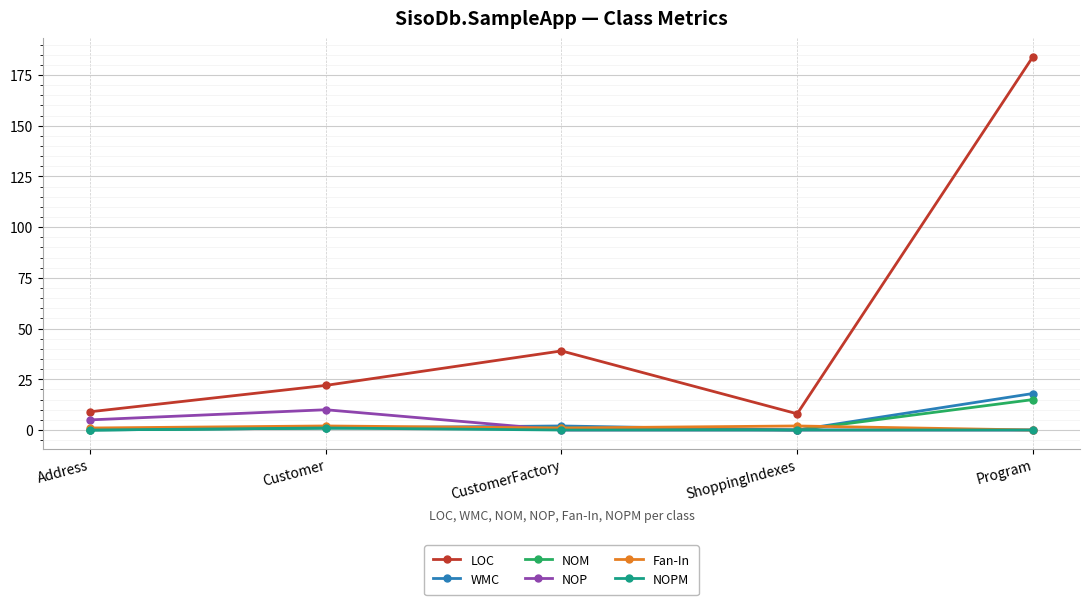

Which series has the largest total across all categories?

LOC